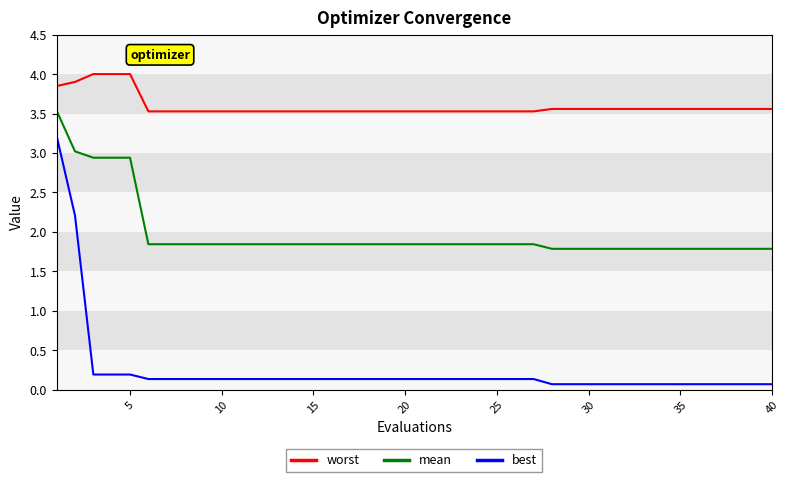

Which series has the largest range (max minus min)?

best